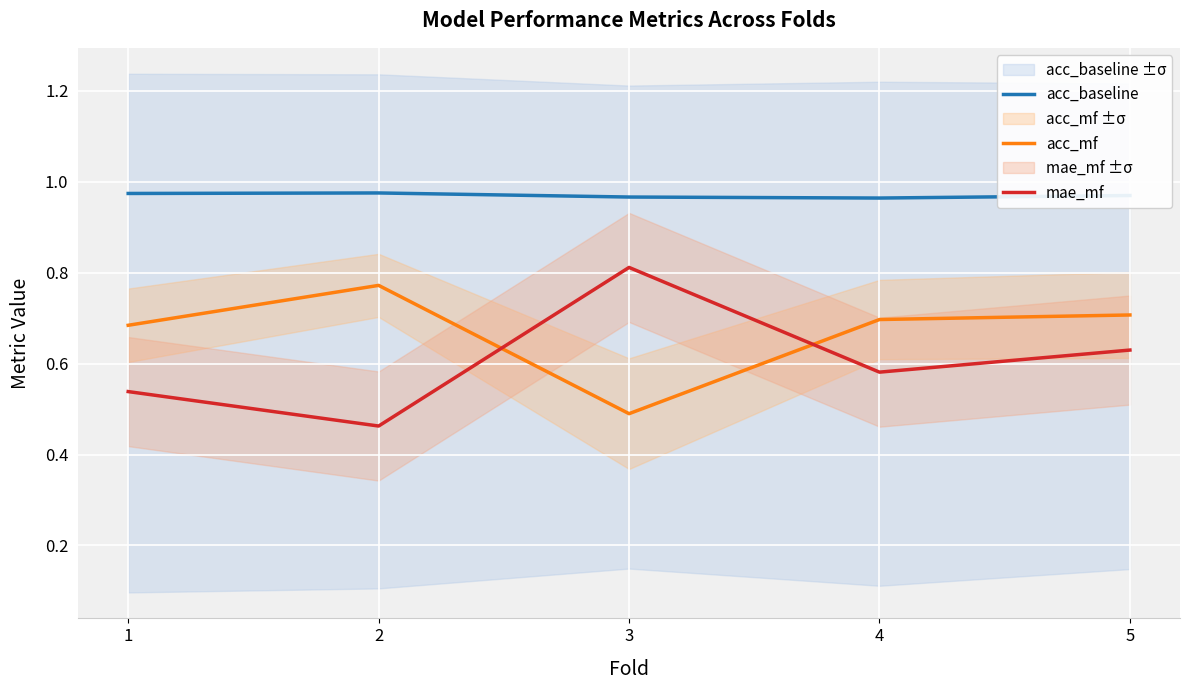

True or false: mae_mf and acc_baseline cross at least once.

False